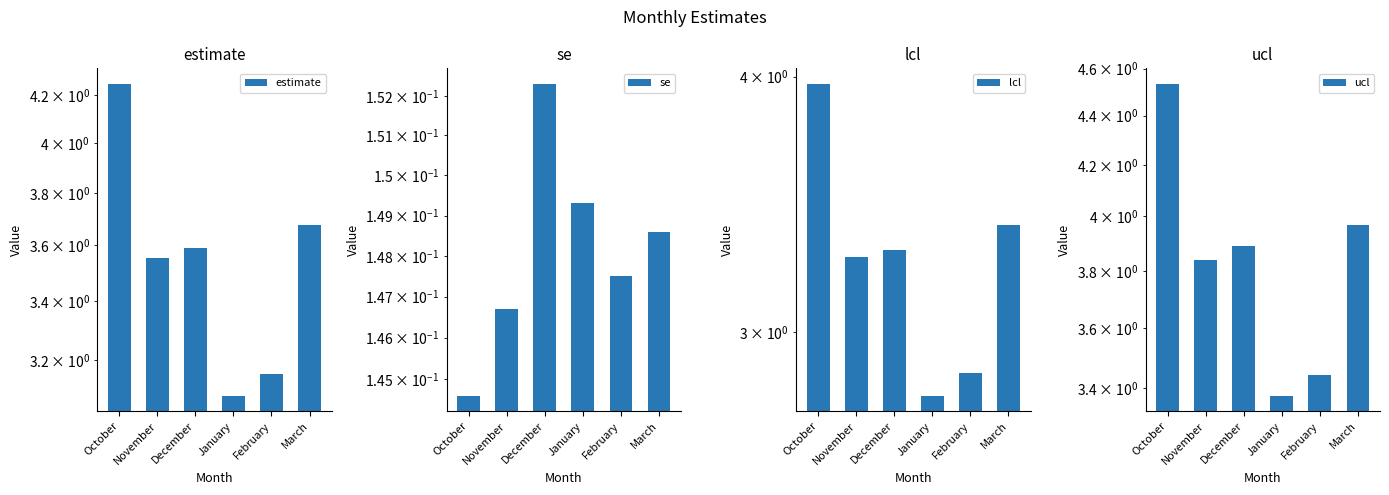

The value of lcl at December is 3.3. True or false?

True